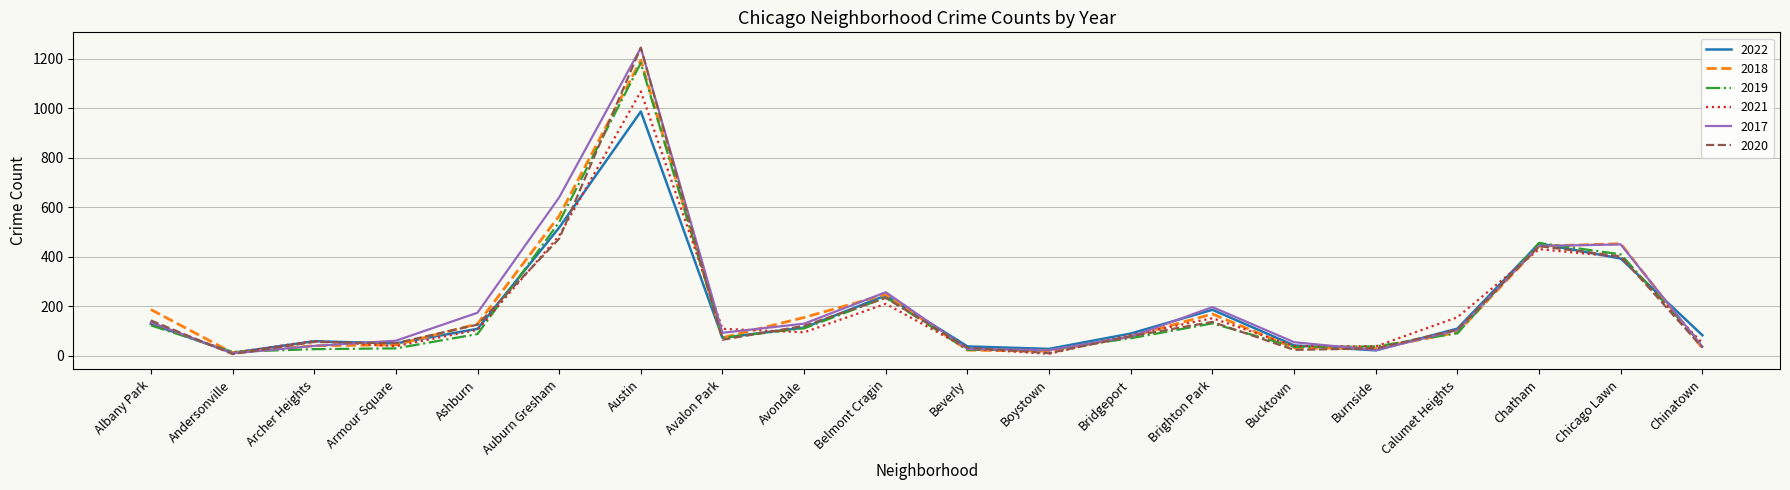

The value of 2022 at Andersonville is 12. True or false?

True